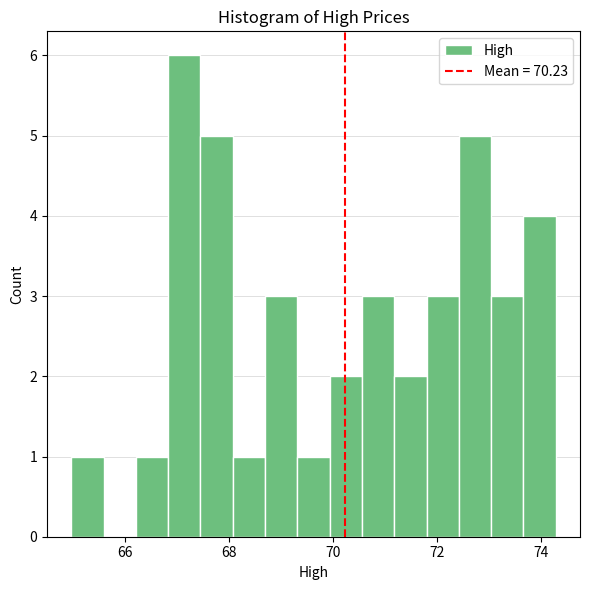

Around what value on the x-axis is the tallest bar? Give the approximate position of its centre, as read against the axis.

67.2